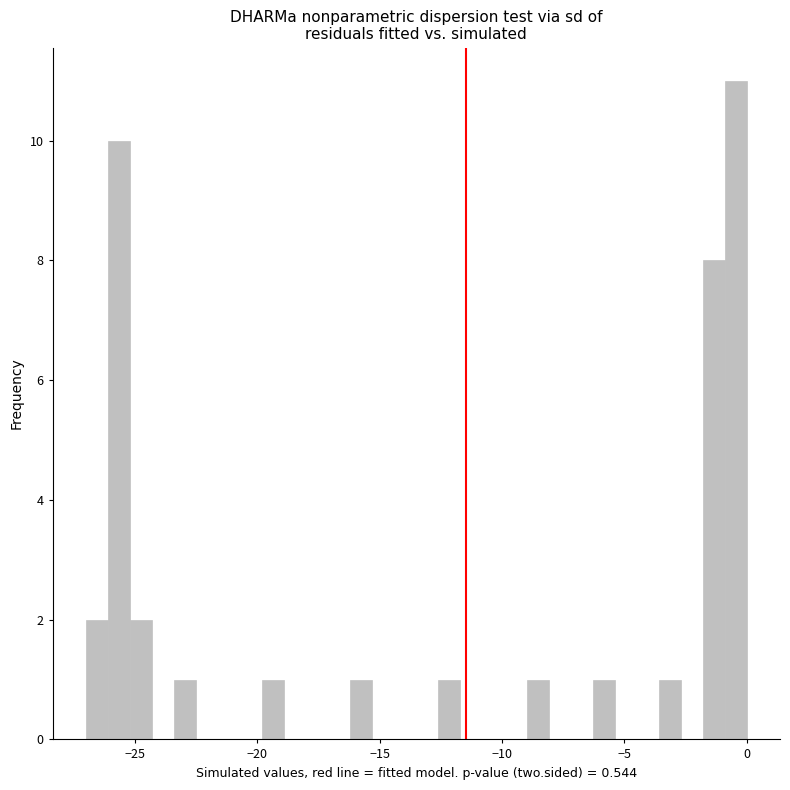

Read against the x-axis, roughly where is the centre of the tallest bar?

-0.5